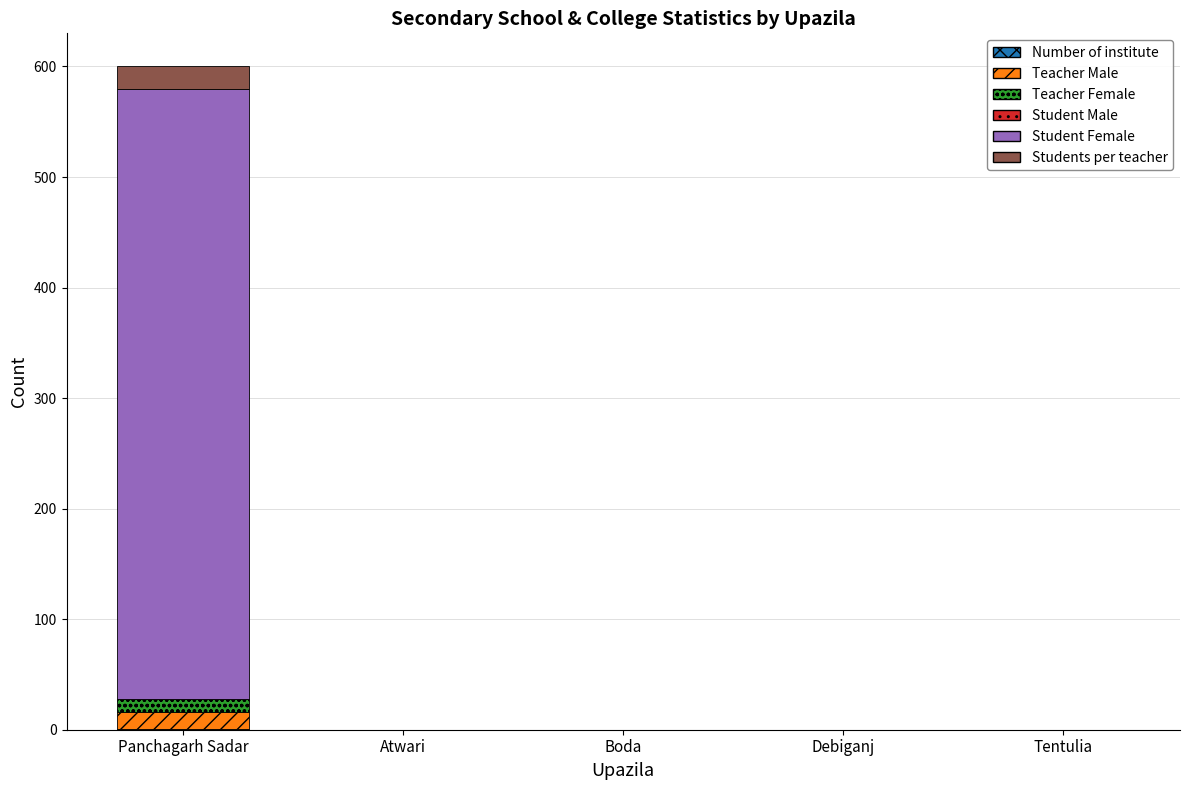

At which category is the sum across all series the highest?

Panchagarh Sadar